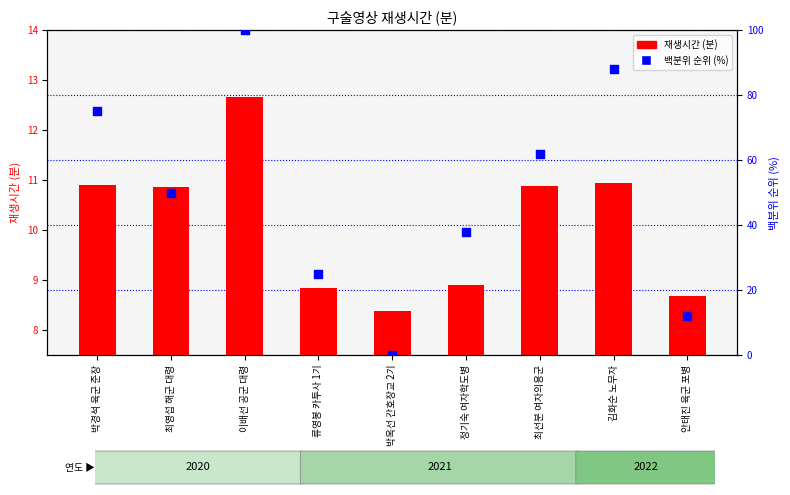

Which series contains the lowest Y value?

백분위 순위 (%)